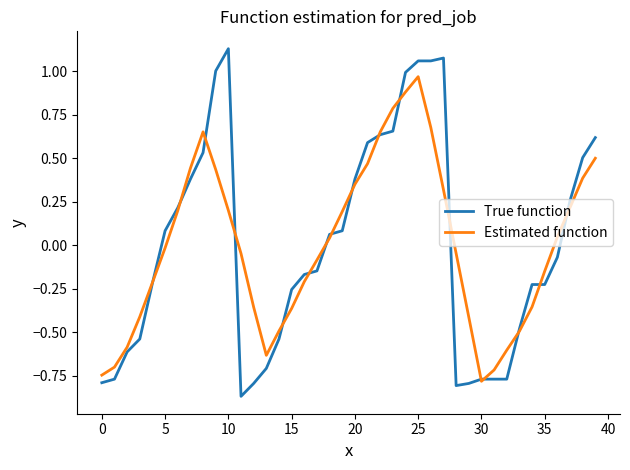

Which series has the largest range (max minus min)?

True function